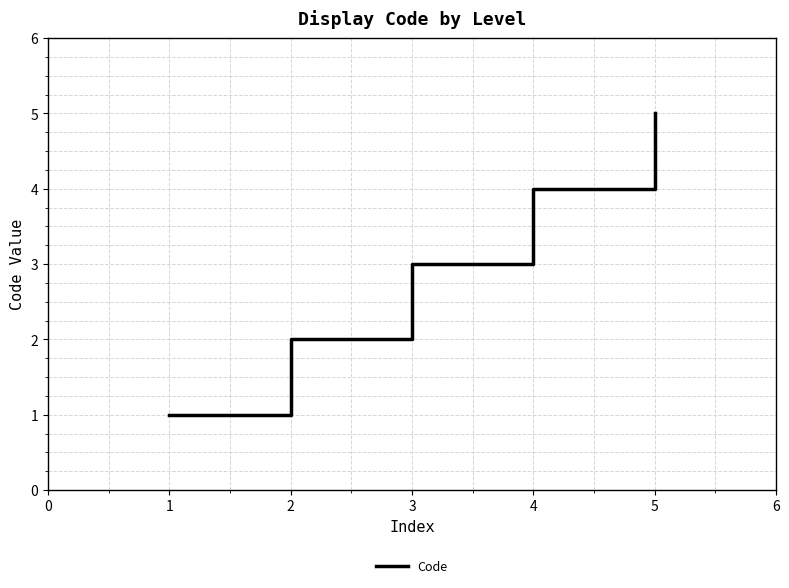

Does the chart have visible grid lines?

Yes